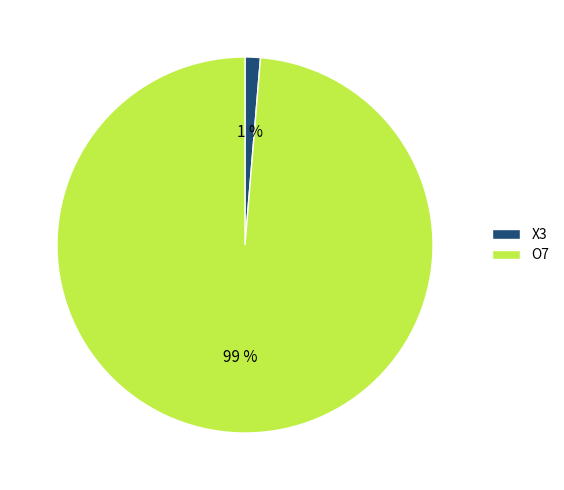

How many segments does this pie chart have?

2